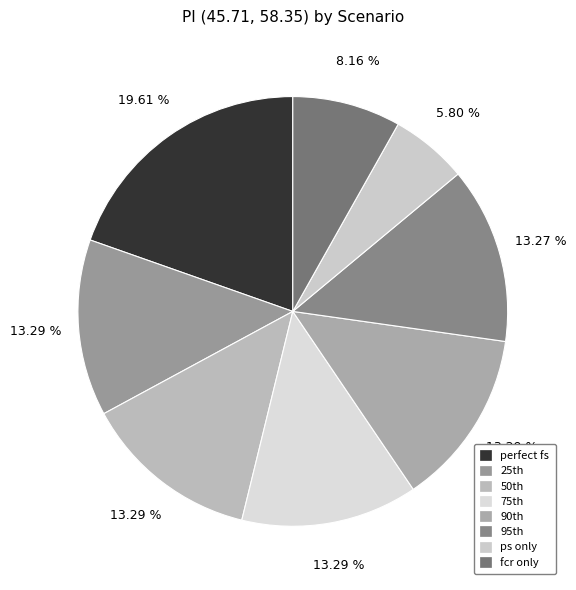

Is there a majority slice in this chart?

No